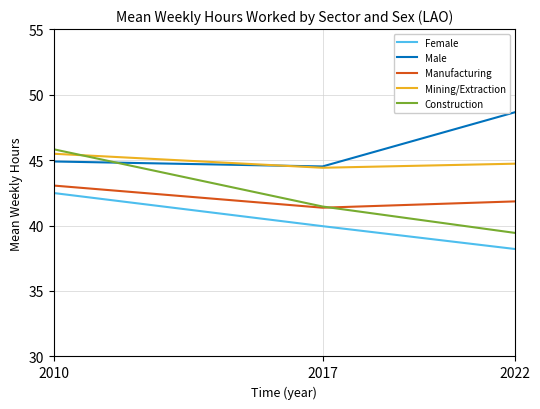

What is the smallest value displayed?

38.2